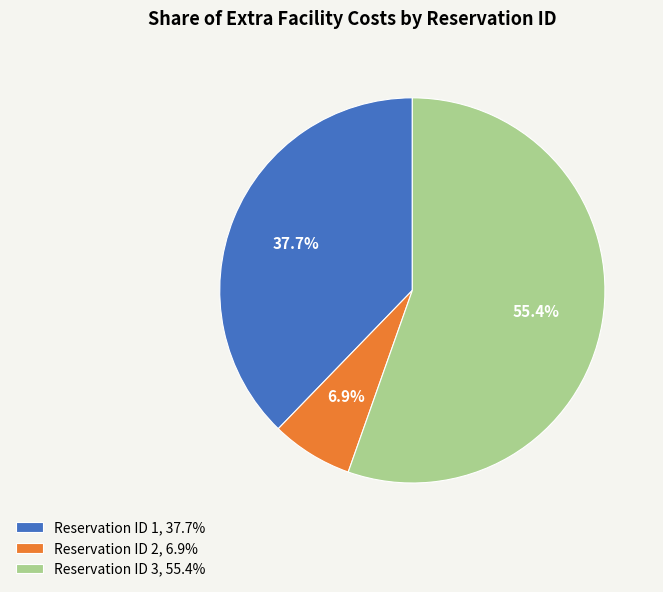

Which category has the smallest portion of the pie?

Reservation ID 2, 6.9%